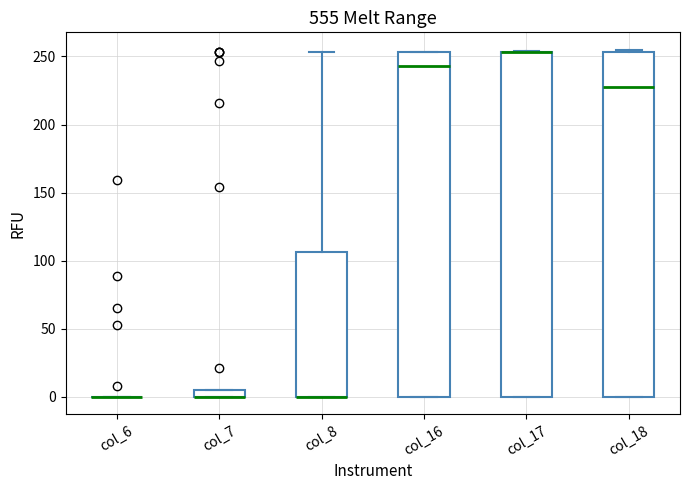

Where is the upper edge of the box for col_18 on the y-axis? The values are not printed on the chart, so give them approximately, as read against the axis.

255